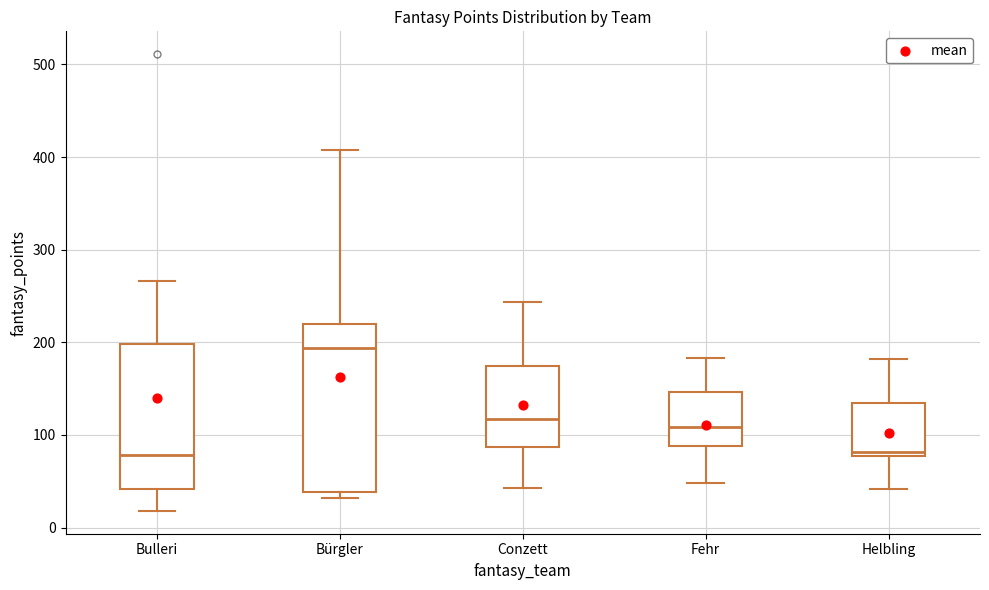

Where is the upper edge of the box for Bürgler on the y-axis? The values are not printed on the chart, so give them approximately, as read against the axis.

220